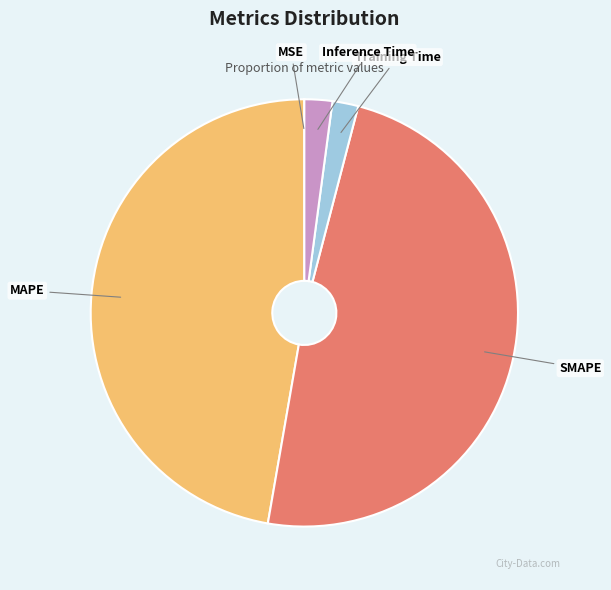

Between MAPE and SMAPE, which is larger?

SMAPE